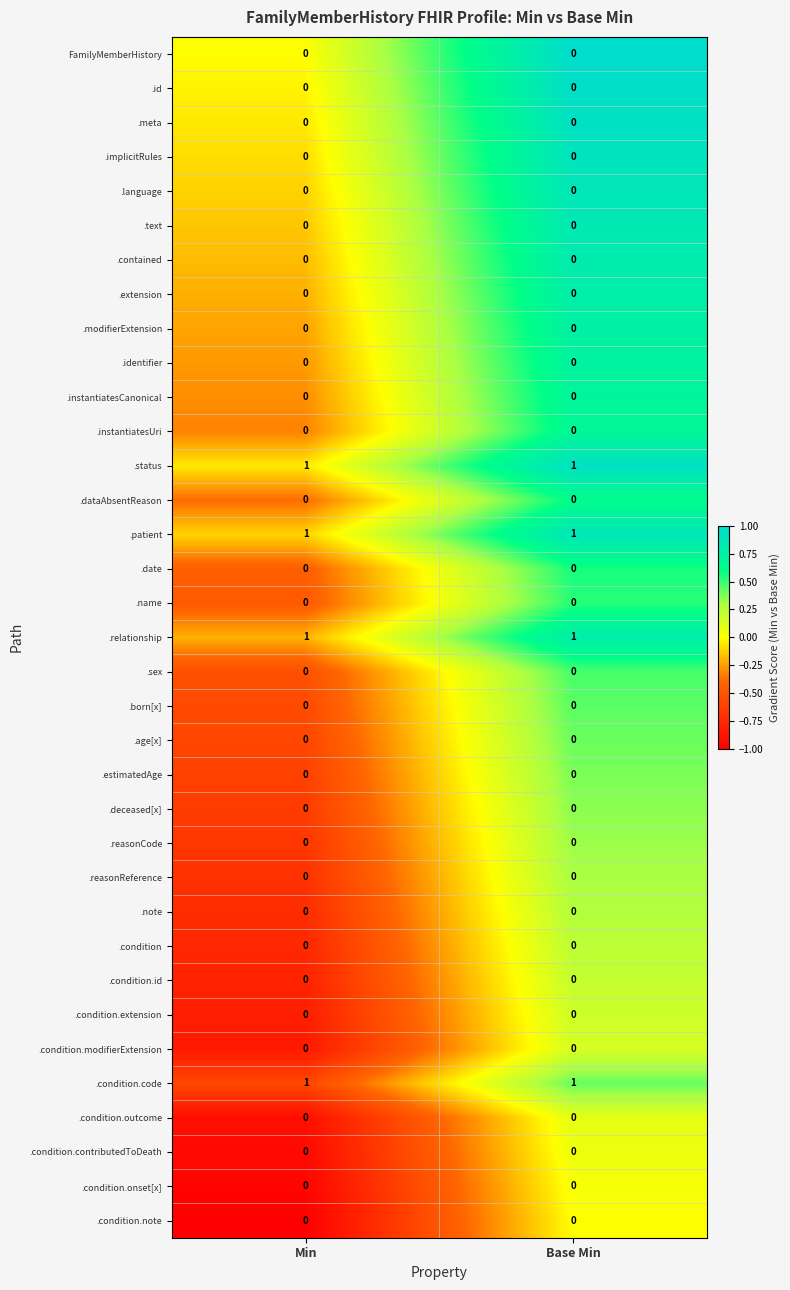

Is the value of .meta at Min greater than the value of .condition.code at Min?

No